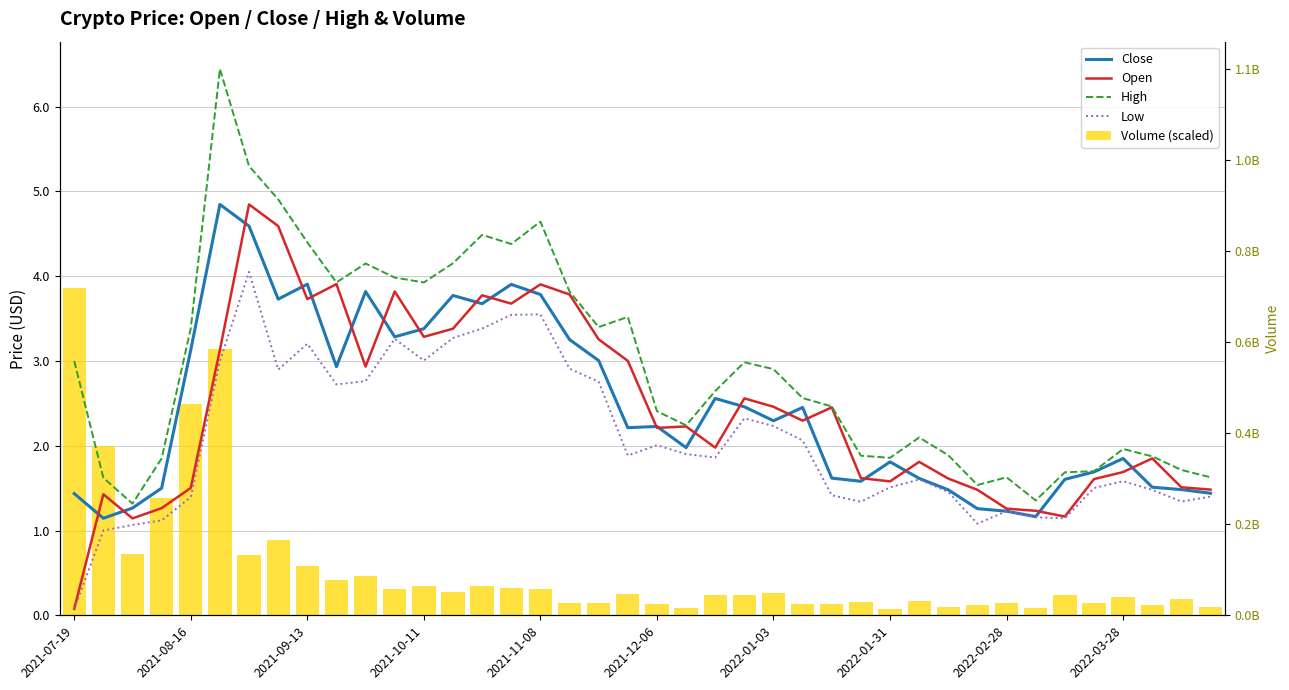

What is the value of the Close bar at the 37th from the left?

1.9